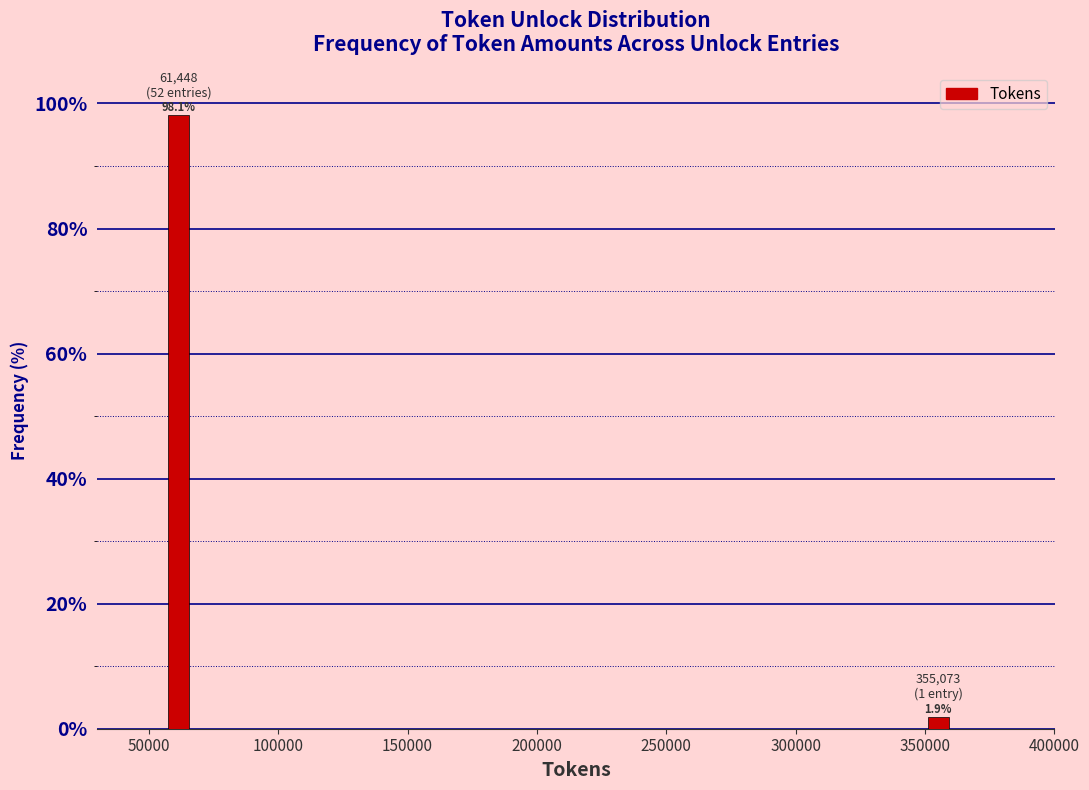

Reading left to right, transcribe all the data shown in this chart.

50000=98.1	350000=1.9